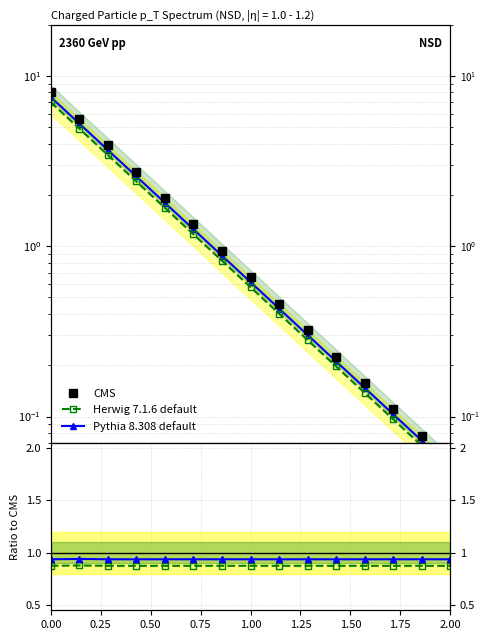

True or false: Herwig 7.1.6 default and Pythia 8.308 default intersect in this chart.

False